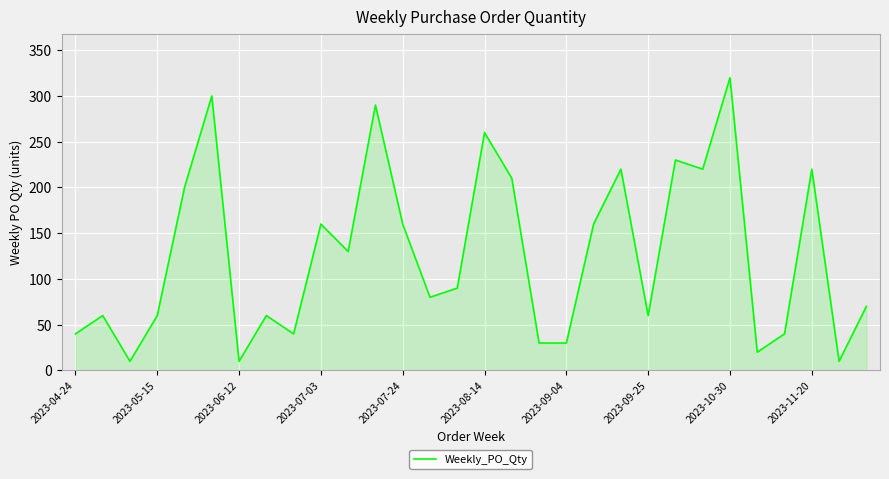

What is the maximum value shown in the chart?

320